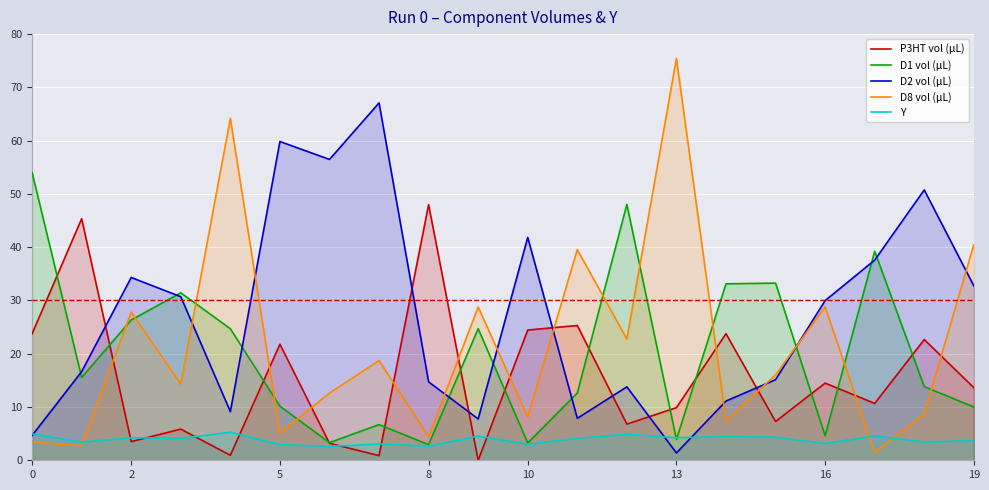

Which series has the largest range (max minus min)?

D8 vol (µL)